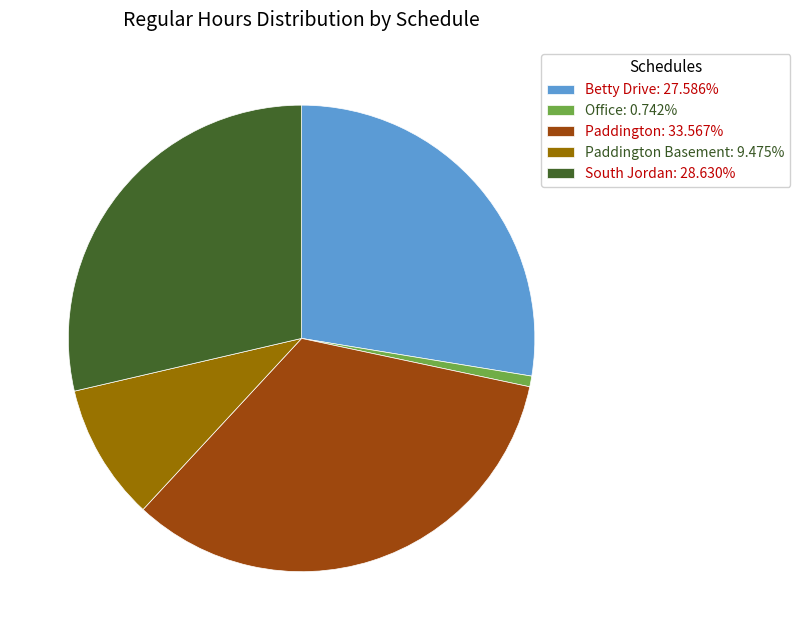

Is there any slice that represents more than half of the pie?

No